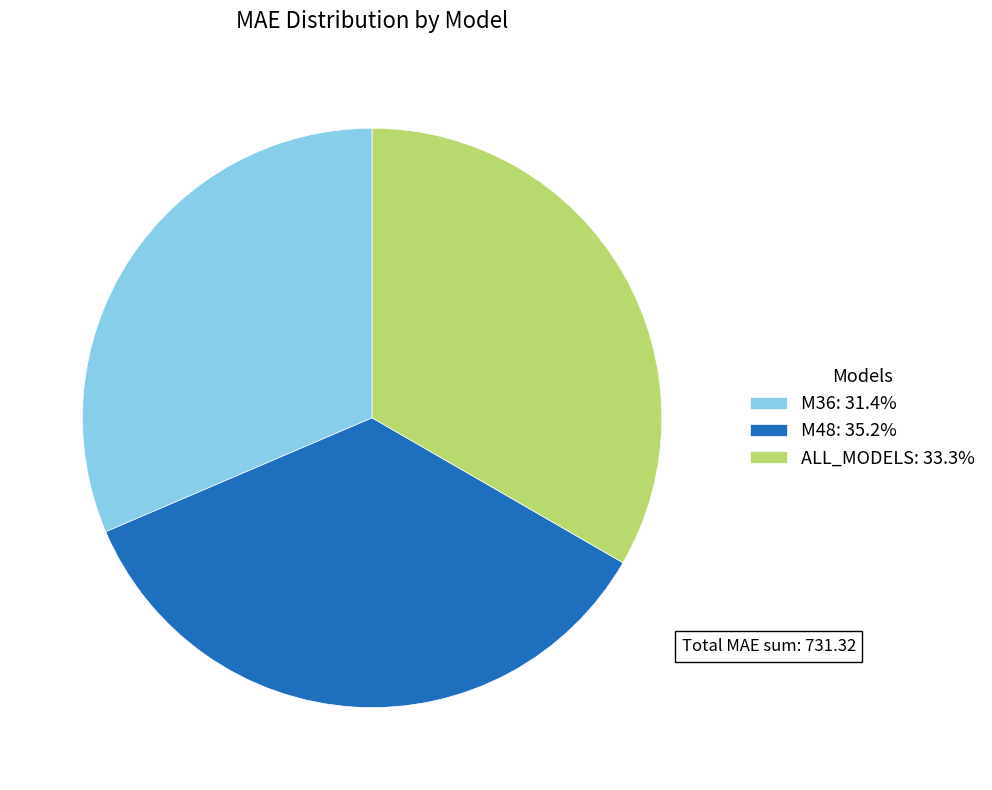

Approximately how many times larger is the value at ALL_MODELS compared to M36?

1.1